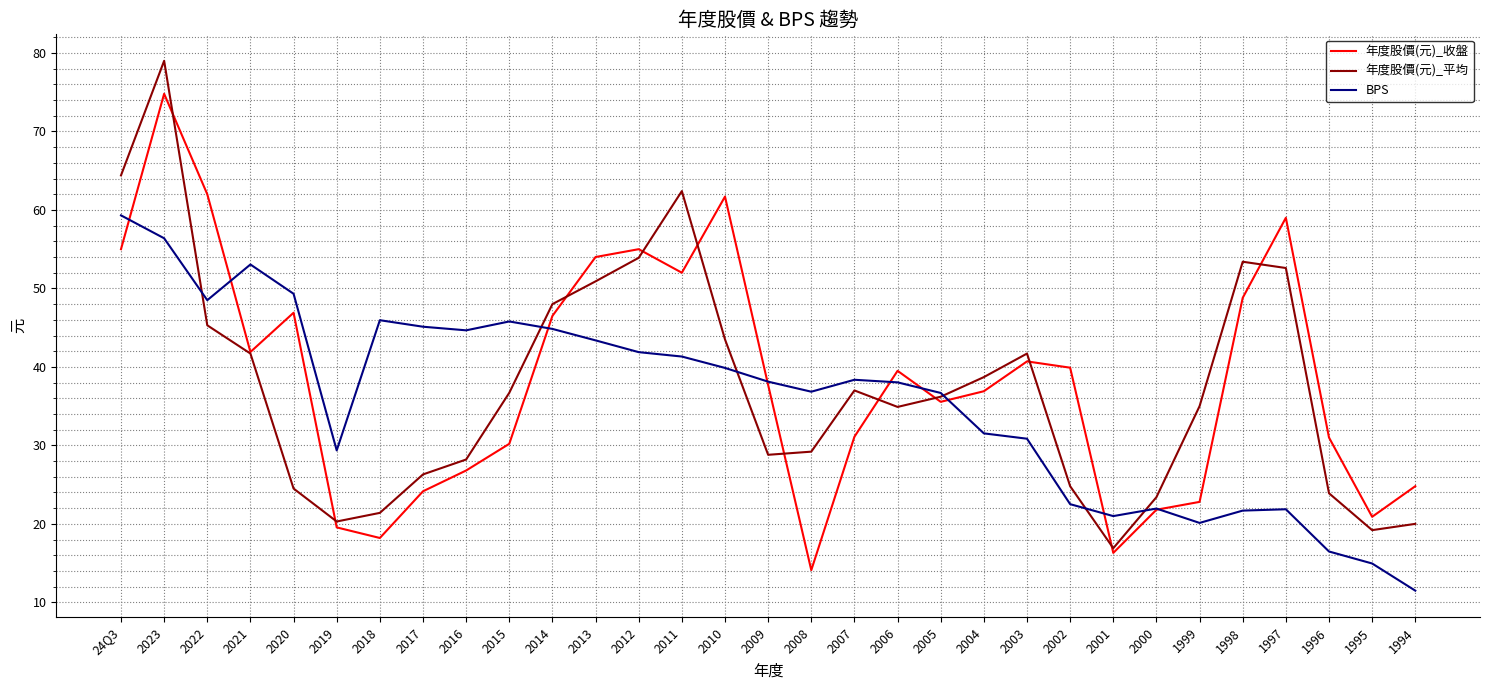

At which category does the chart reach its peak across all series?

2023